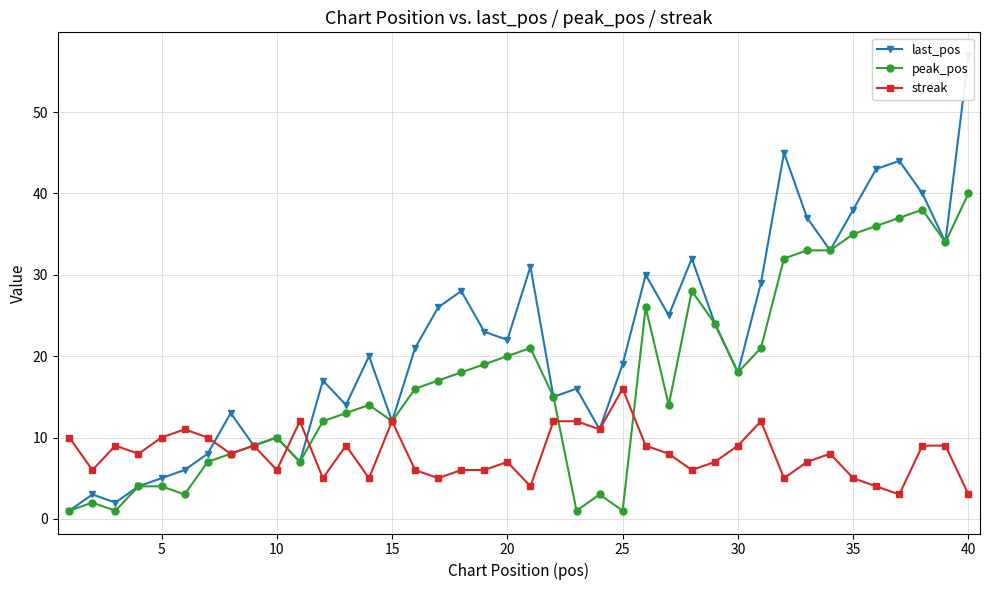

True or false: peak_pos has more than 2 points higher than both neighbors.

True